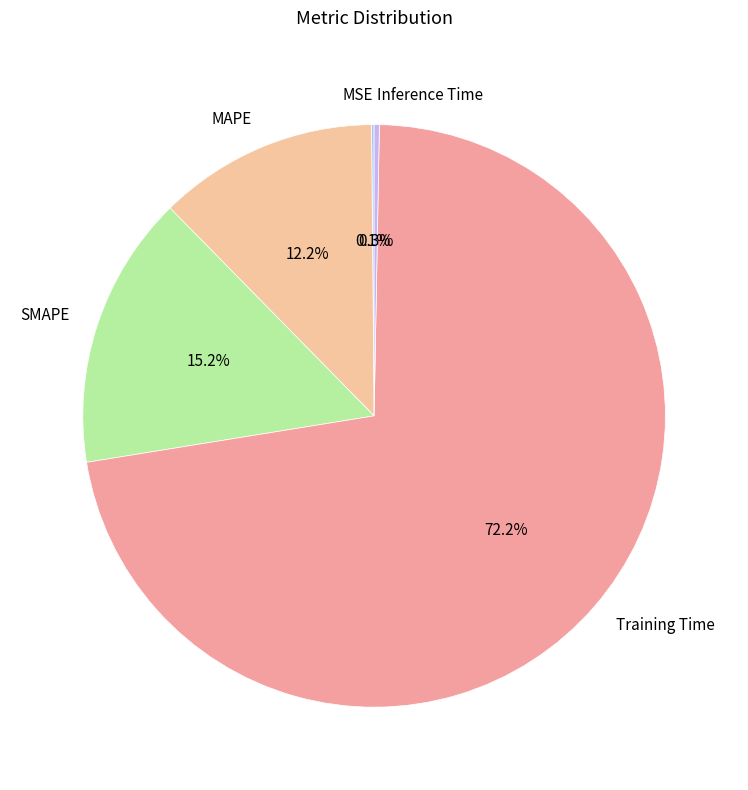

What is the largest slice in the pie chart?

Training Time